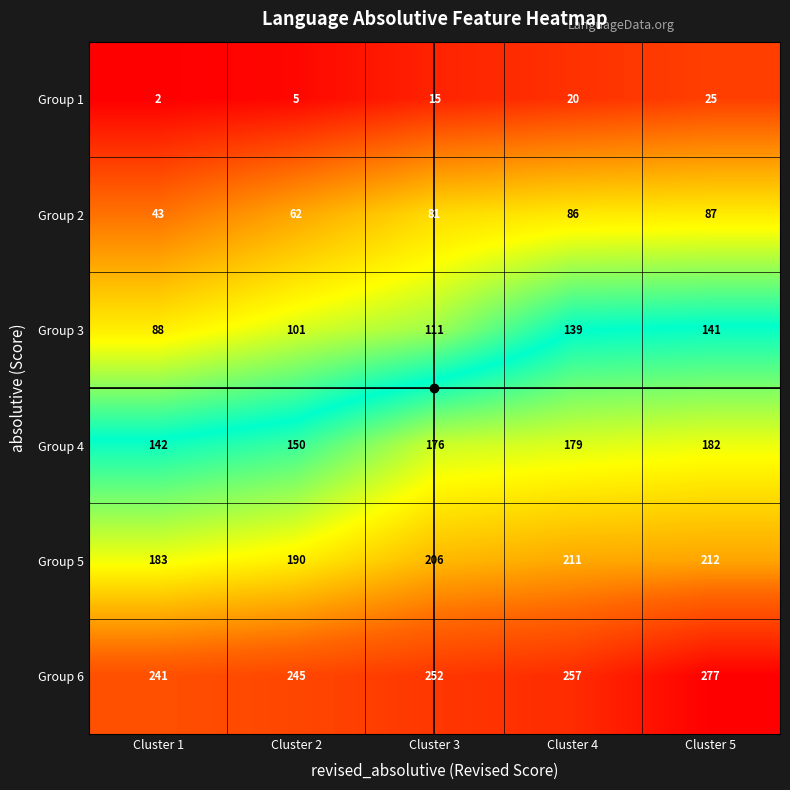

Count the number of categories in the chart.

5